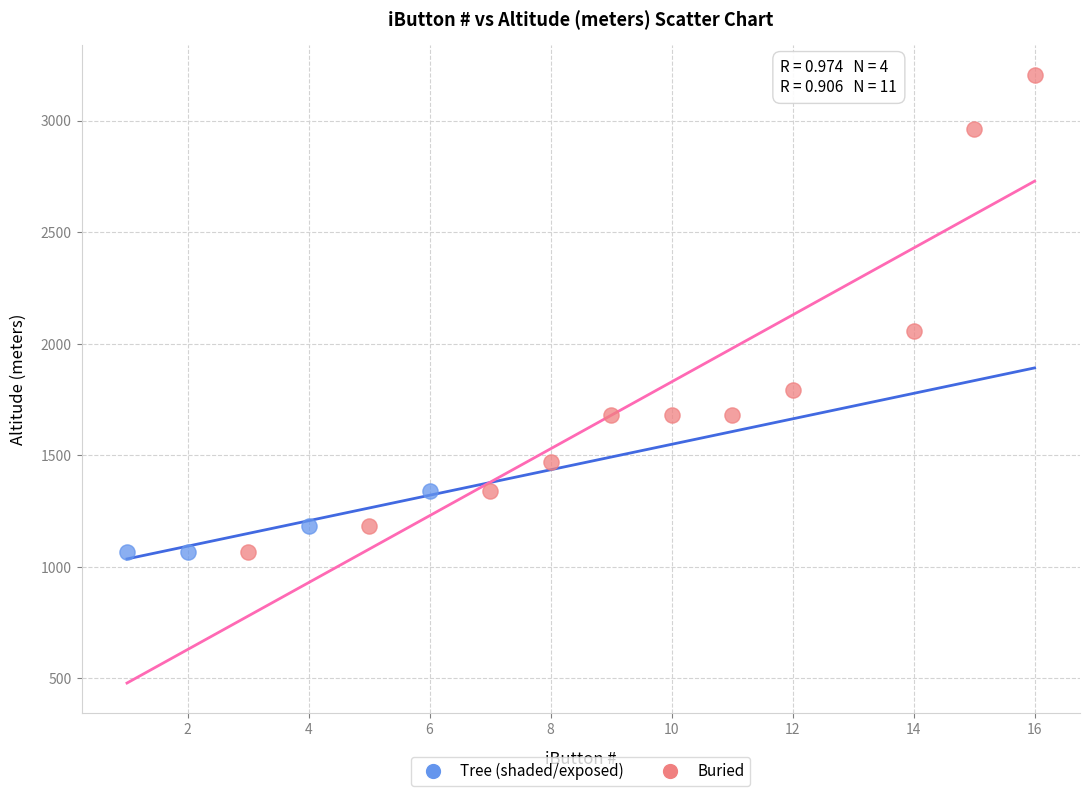

Which series contains the highest Y value?

Buried